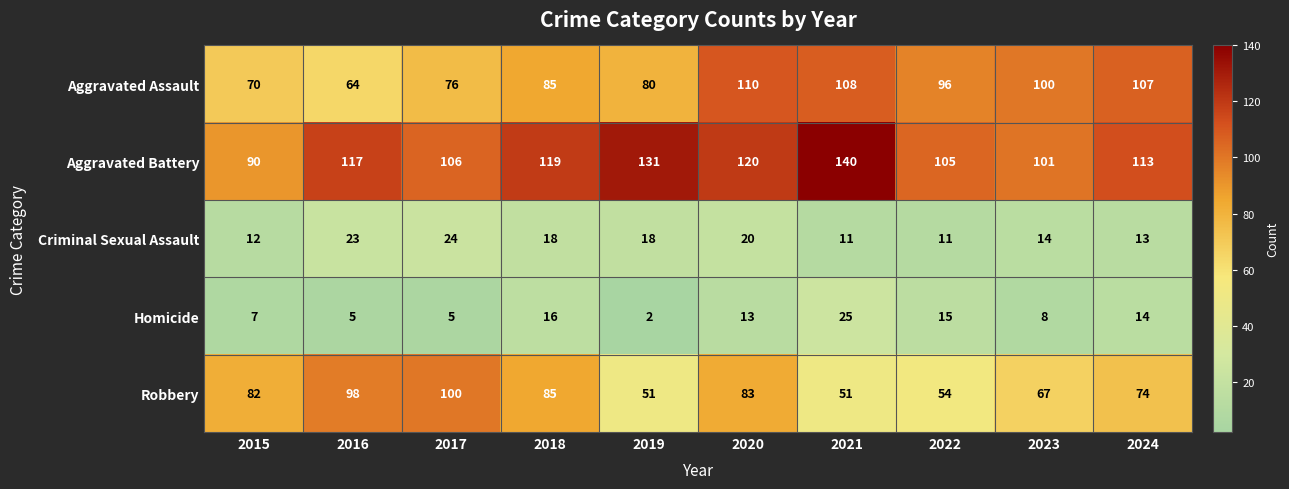

Rank the series at 2015 from lowest to highest value.

Homicide, Criminal Sexual Assault, Aggravated Assault, Robbery, Aggravated Battery